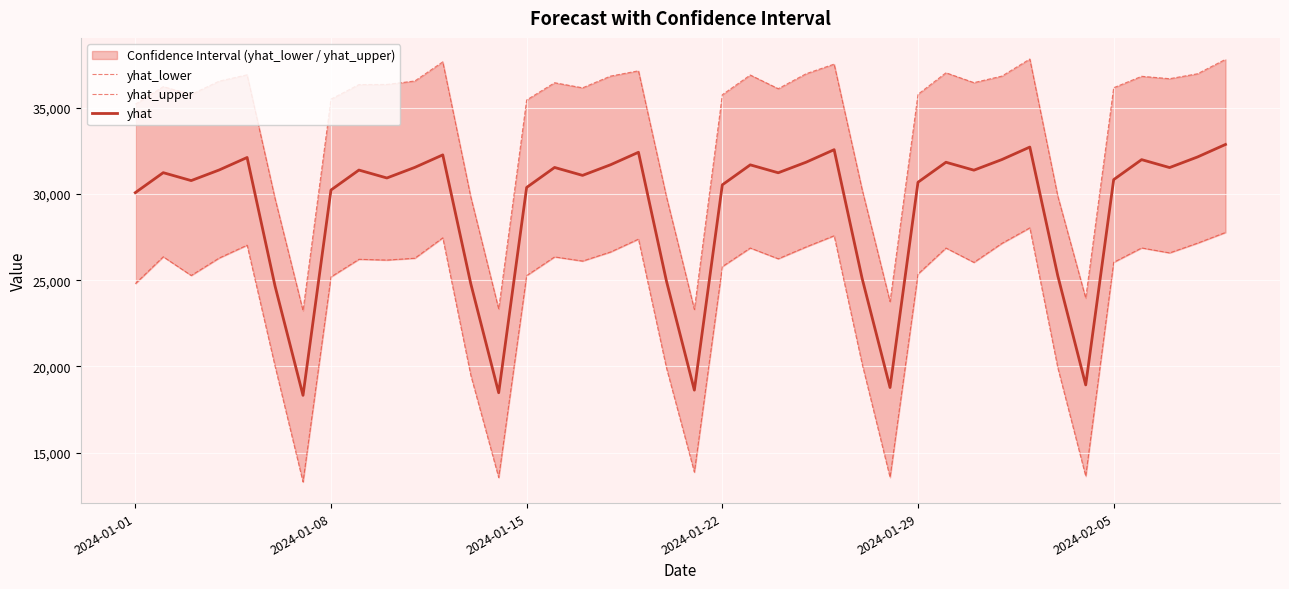

What is the minimum value for yhat?

18323.1